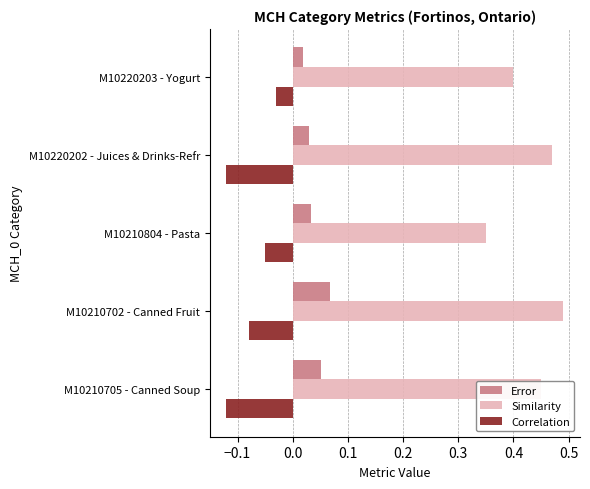

What is the spread (max minus min) of values at M10220202 - Juices & Drinks-Refr?

0.6